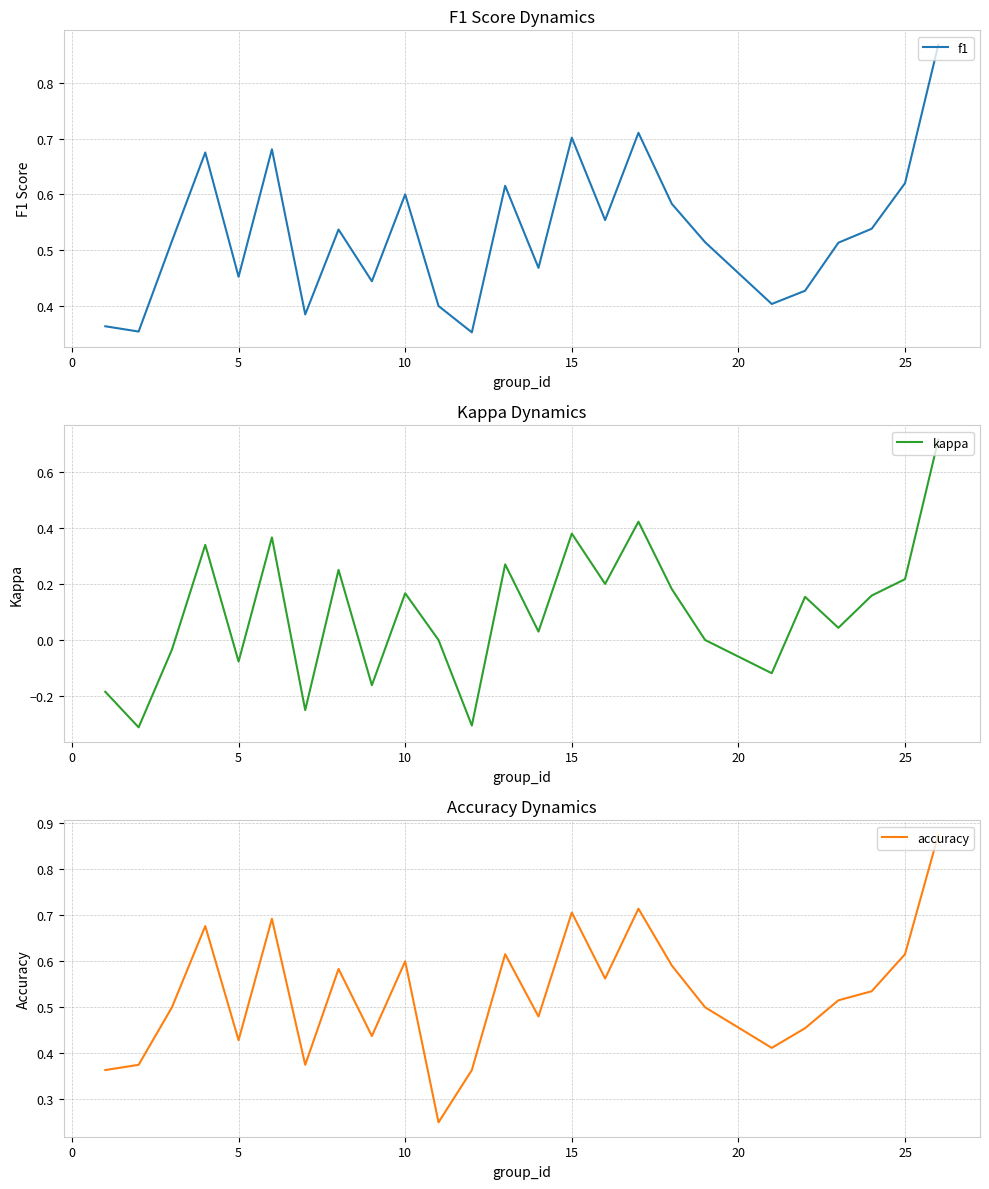

What is the difference between the second highest and minimum values in the kappa series?

0.7